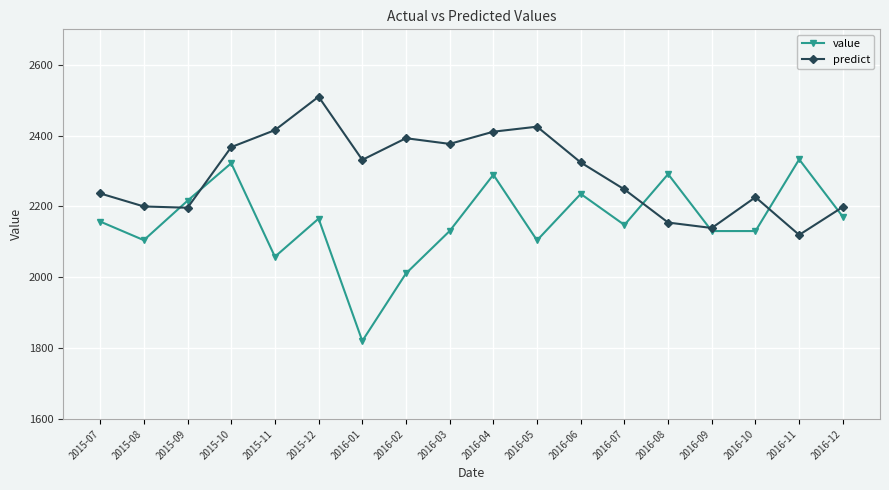

What are all the series names shown in the legend?

value, predict